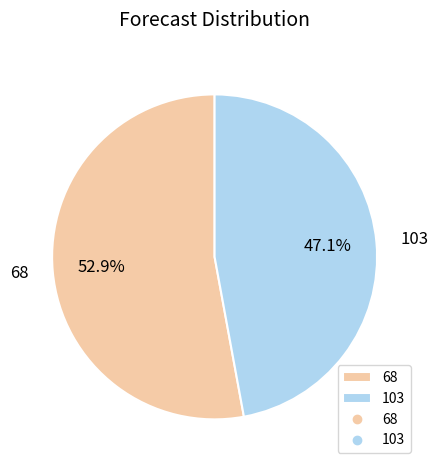

The 103 slice represents 47% of the pie. True or false?

True